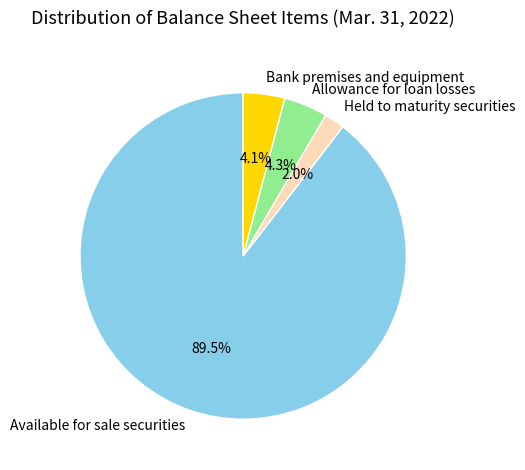

Is it true that Available for sale securities is 99% of the pie?

False